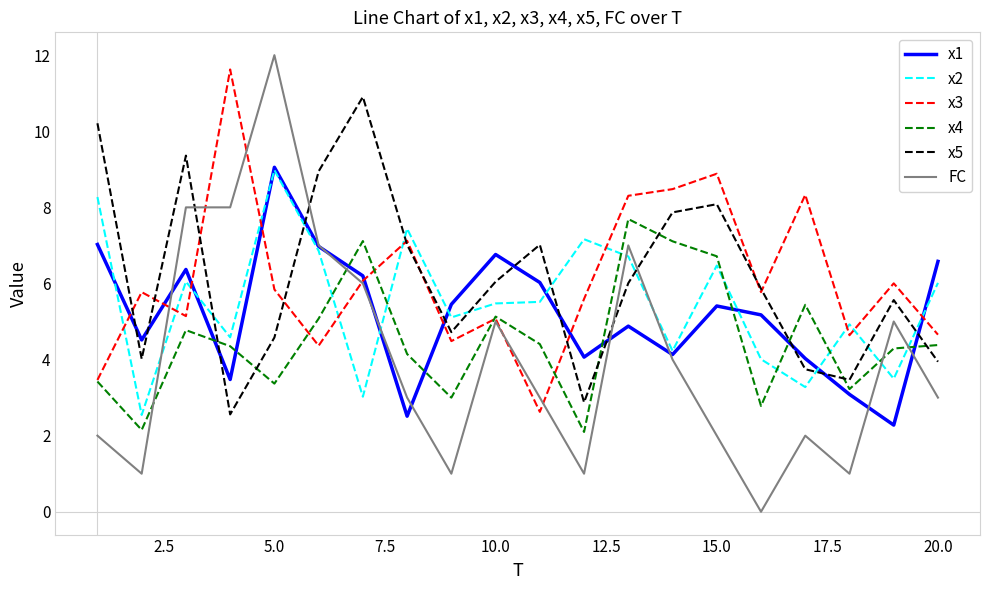

Which series has the widest spread of values?

FC